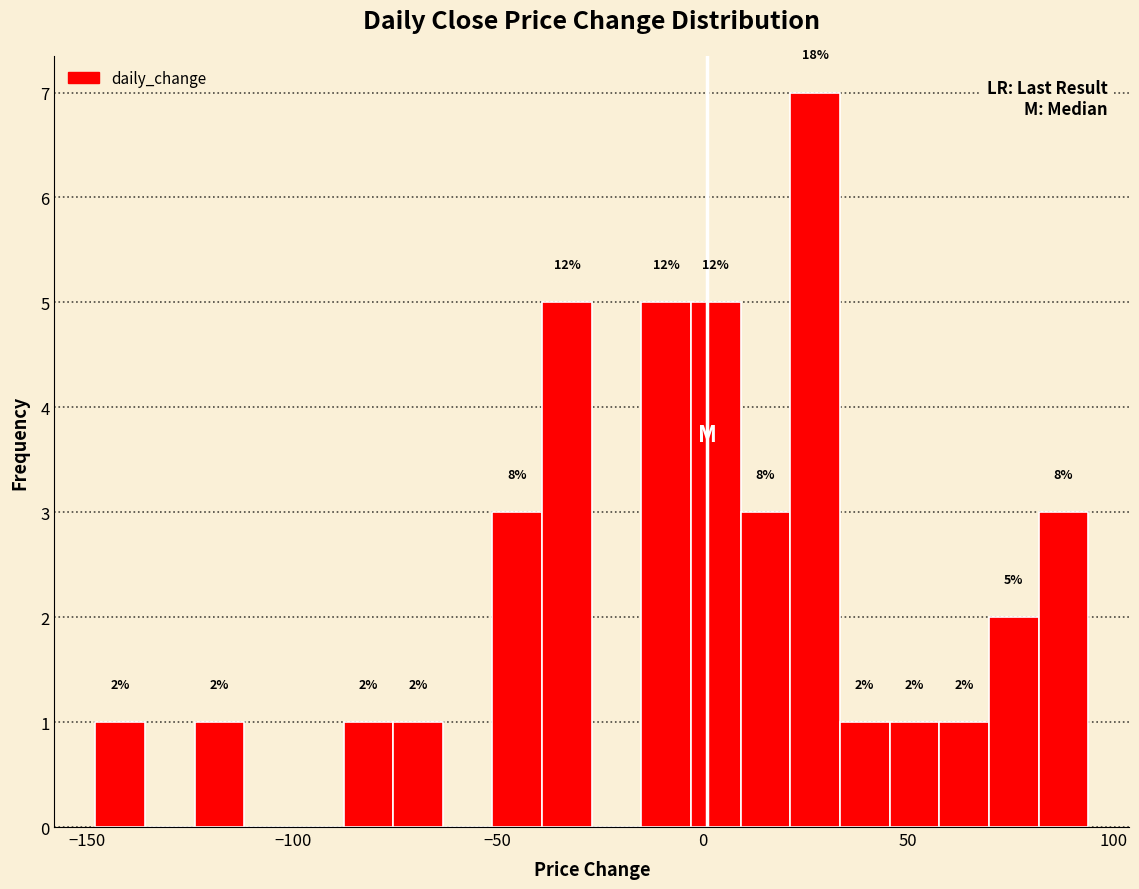

Read against the x-axis, roughly where is the centre of the tallest bar?

25